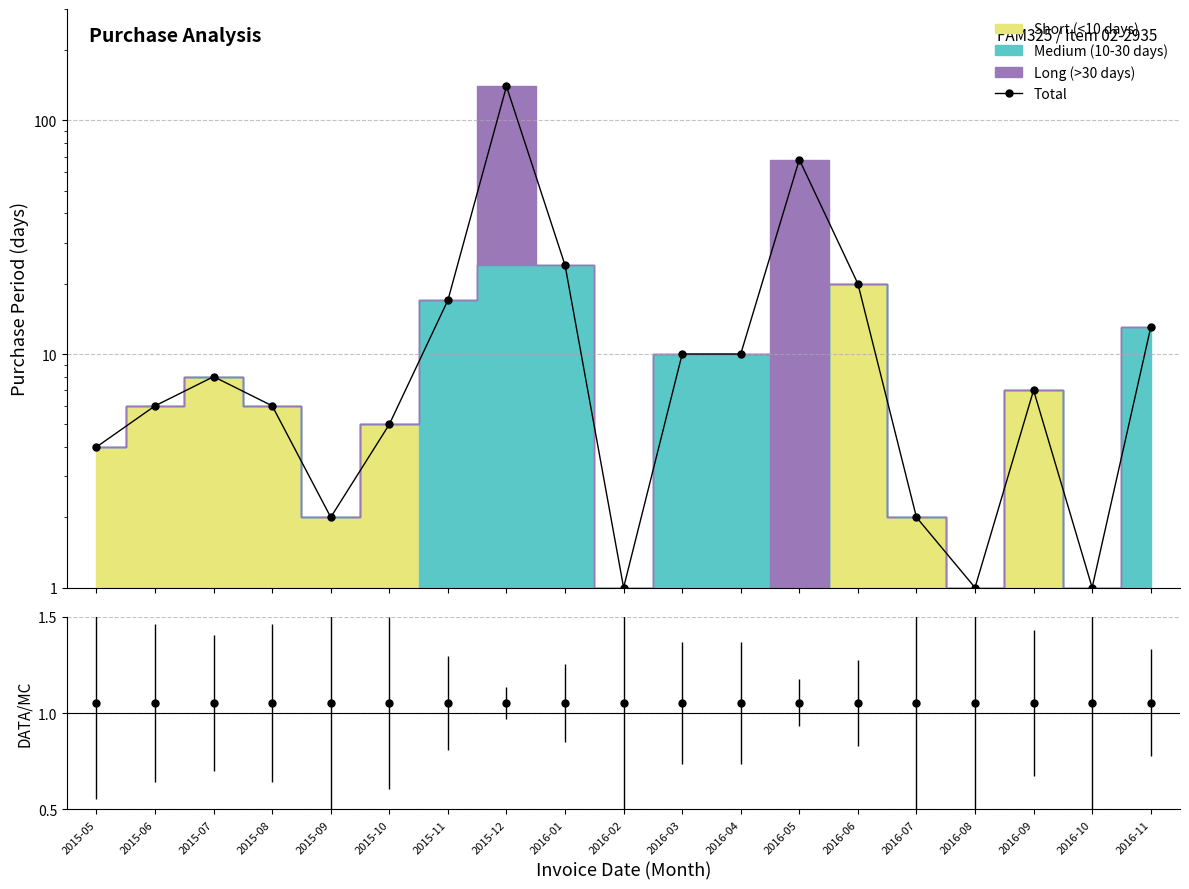

Count the number of values greater than 7.

9